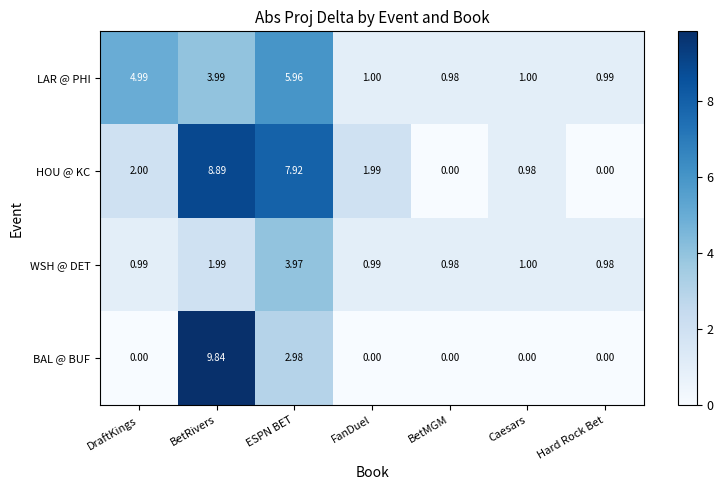

Between DraftKings and BetRivers, which series saw the biggest shift?

BAL @ BUF